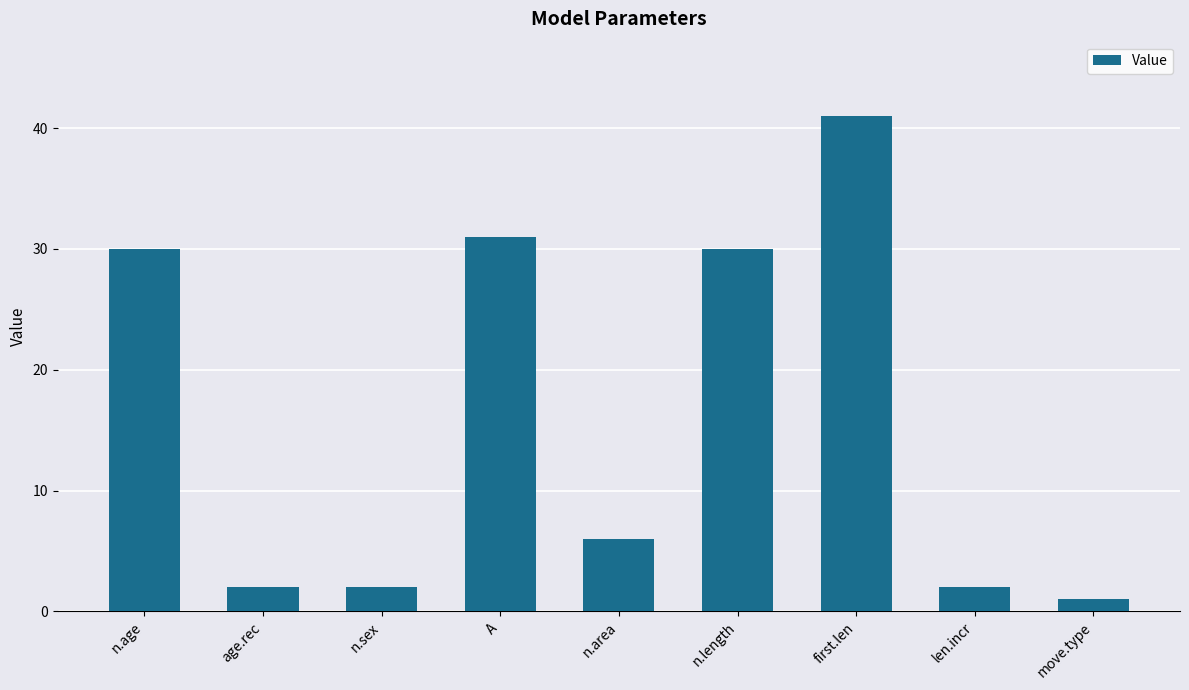

How many bars are there in total?

9